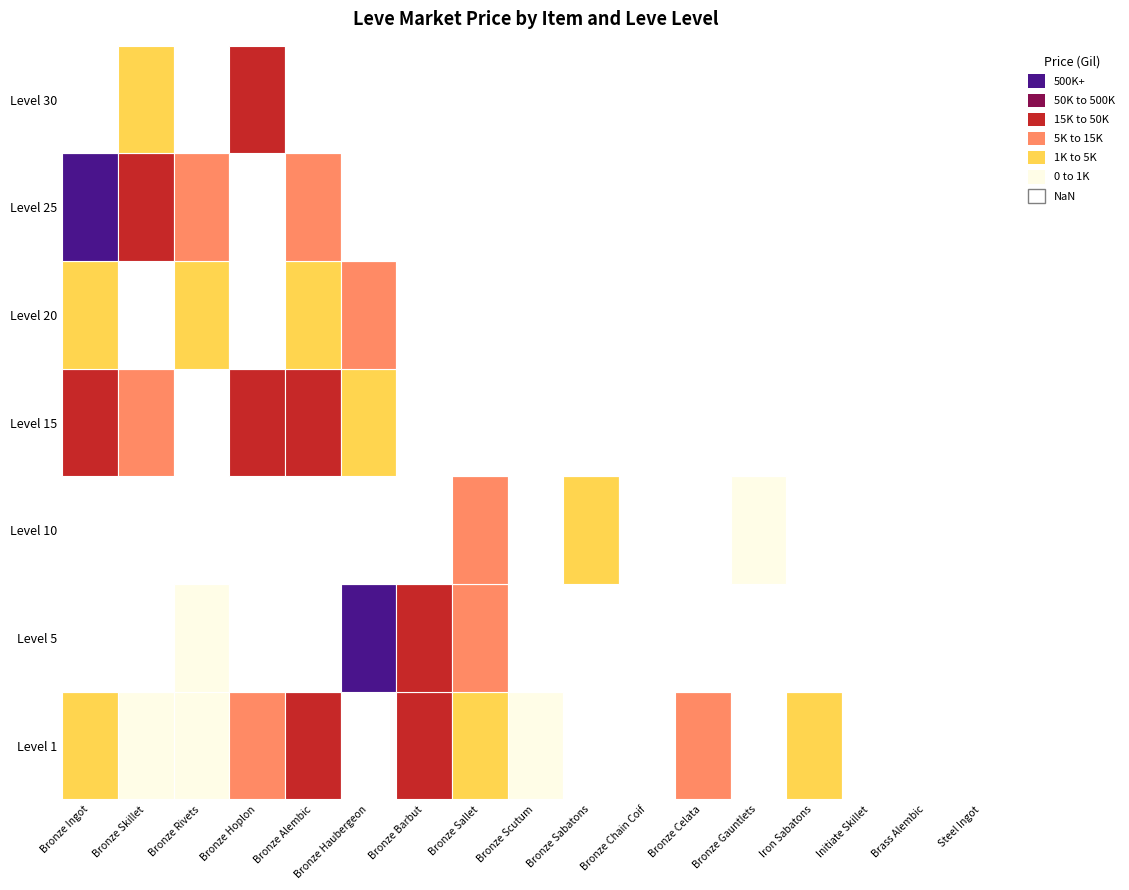

Reading left to right, extract all data points from this chart.

1: Bronze Ingot=1700.9	Bronze Skillet=902.5	Bronze Rivets=257.5	Bronze Hoplon=9666.7	Bronze Alembic=29974.2	Bronze Haubergeon=0.0	Bronze Barbut=20000.0	Bronze Sallet=3000.0	Bronze Scutum=700.0	Bronze Sabatons=0.0	Bronze Chain Coif=0.0	Bronze Celata=10240.0	Bronze Gauntlets=0.0	Iron Sabatons=1000.0	Initiate Skillet=0.0	Brass Alembic=0.0	Steel Ingot=0.0
5: Bronze Ingot=0.0	Bronze Skillet=0.0	Bronze Rivets=151.0	Bronze Hoplon=0.0	Bronze Alembic=0.0	Bronze Haubergeon=7000000.0	Bronze Barbut=20000.0	Bronze Sallet=12800.0	Bronze Scutum=0.0	Bronze Sabatons=0.0	Bronze Chain Coif=0.0	Bronze Celata=0.0	Bronze Gauntlets=0.0	Iron Sabatons=0.0	Initiate Skillet=0.0	Brass Alembic=0.0	Steel Ingot=0.0
10: Bronze Ingot=0.0	Bronze Skillet=0.0	Bronze Rivets=0.0	Bronze Hoplon=0.0	Bronze Alembic=0.0	Bronze Haubergeon=0.0	Bronze Barbut=0.0	Bronze Sallet=10240.0	Bronze Scutum=0.0	Bronze Sabatons=1000.0	Bronze Chain Coif=0.0	Bronze Celata=0.0	Bronze Gauntlets=229.0	Iron Sabatons=0.0	Initiate Skillet=0.0	Brass Alembic=0.0	Steel Ingot=0.0
15: Bronze Ingot=20000.0	Bronze Skillet=8128.8	Bronze Rivets=0.0	Bronze Hoplon=15999.0	Bronze Alembic=38736.7	Bronze Haubergeon=1103.5	Bronze Barbut=0.0	Bronze Sallet=0.0	Bronze Scutum=0.0	Bronze Sabatons=0.0	Bronze Chain Coif=0.0	Bronze Celata=0.0	Bronze Gauntlets=0.0	Iron Sabatons=0.0	Initiate Skillet=0.0	Brass Alembic=0.0	Steel Ingot=0.0
20: Bronze Ingot=3984.7	Bronze Skillet=0.0	Bronze Rivets=3920.3	Bronze Hoplon=0.0	Bronze Alembic=3750.9	Bronze Haubergeon=8000.0	Bronze Barbut=0.0	Bronze Sallet=0.0	Bronze Scutum=0.0	Bronze Sabatons=0.0	Bronze Chain Coif=0.0	Bronze Celata=0.0	Bronze Gauntlets=0.0	Iron Sabatons=0.0	Initiate Skillet=0.0	Brass Alembic=0.0	Steel Ingot=0.0
25: Bronze Ingot=16403854.0	Bronze Skillet=20000.0	Bronze Rivets=10025.0	Bronze Hoplon=0.0	Bronze Alembic=9000.0	Bronze Haubergeon=0.0	Bronze Barbut=0.0	Bronze Sallet=0.0	Bronze Scutum=0.0	Bronze Sabatons=0.0	Bronze Chain Coif=0.0	Bronze Celata=0.0	Bronze Gauntlets=0.0	Iron Sabatons=0.0	Initiate Skillet=0.0	Brass Alembic=0.0	Steel Ingot=0.0
30: Bronze Ingot=0.0	Bronze Skillet=3000.0	Bronze Rivets=0.0	Bronze Hoplon=28150.0	Bronze Alembic=0.0	Bronze Haubergeon=0.0	Bronze Barbut=0.0	Bronze Sallet=0.0	Bronze Scutum=0.0	Bronze Sabatons=0.0	Bronze Chain Coif=0.0	Bronze Celata=0.0	Bronze Gauntlets=0.0	Iron Sabatons=0.0	Initiate Skillet=0.0	Brass Alembic=0.0	Steel Ingot=0.0